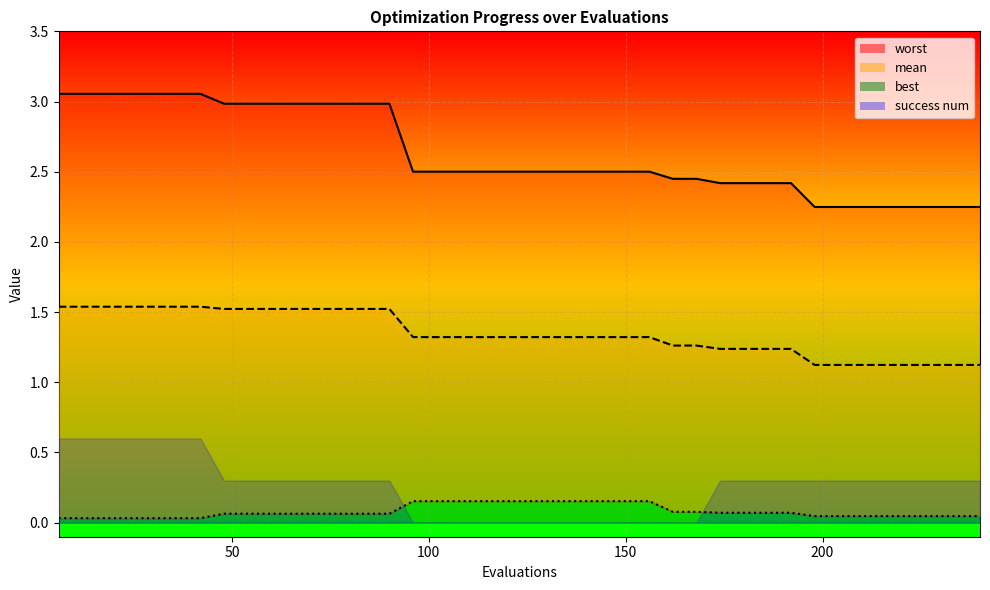

True or false: worst and best cross at least once.

False